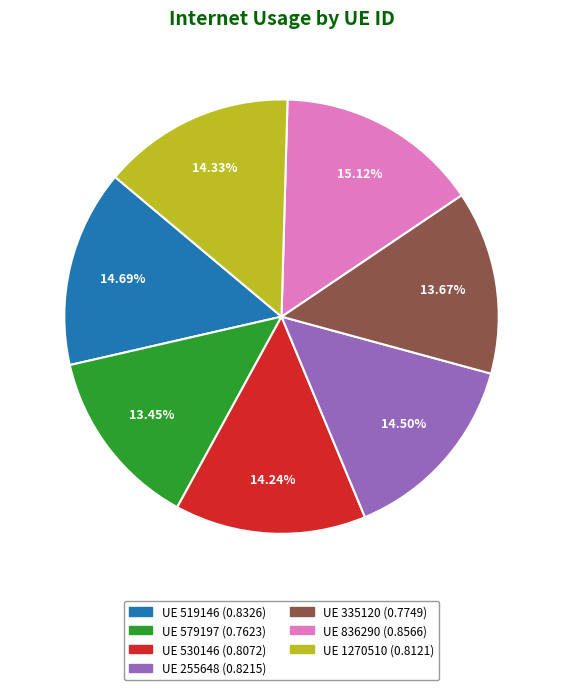

Does any single category account for the majority?

No